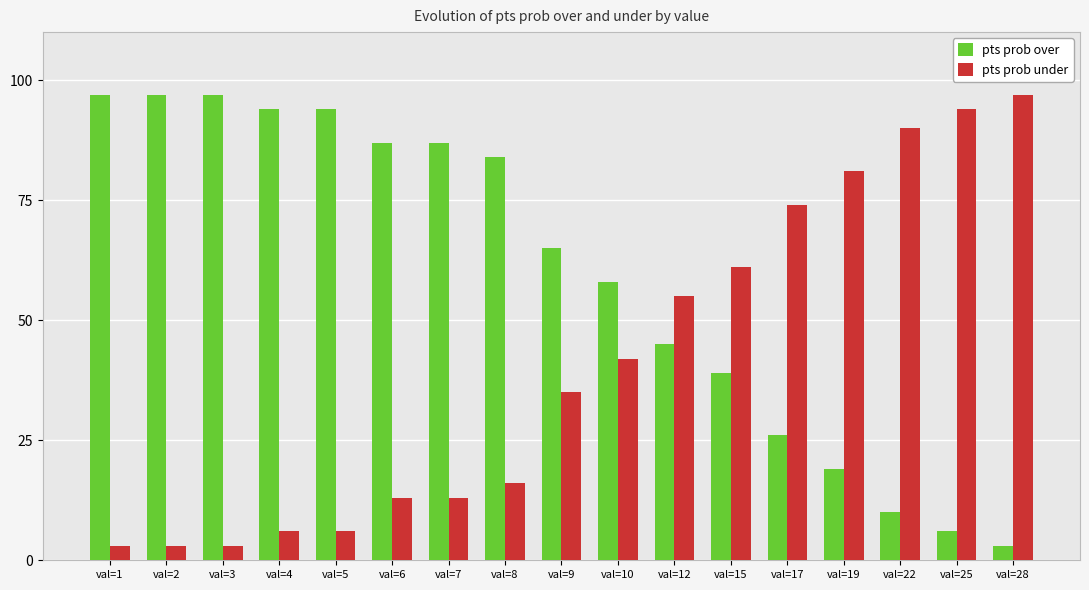

Reading left to right, transcribe all the data shown in this chart.

pts prob over: val=1=97	val=2=97	val=3=97	val=4=94	val=5=94	val=6=87	val=7=87	val=8=84	val=9=65	val=10=58	val=12=45	val=15=39	val=17=26	val=19=19	val=22=10	val=25=6	val=28=3
pts prob under: val=1=3	val=2=3	val=3=3	val=4=6	val=5=6	val=6=13	val=7=13	val=8=16	val=9=35	val=10=42	val=12=55	val=15=61	val=17=74	val=19=81	val=22=90	val=25=94	val=28=97